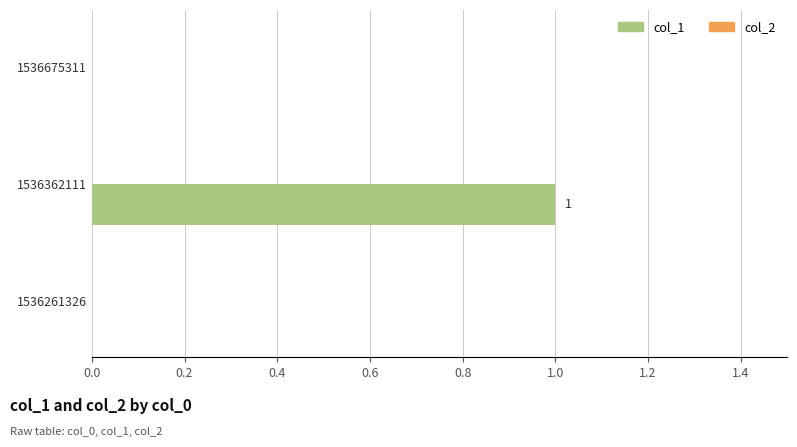

Which category has the highest value across all series?

1536362111